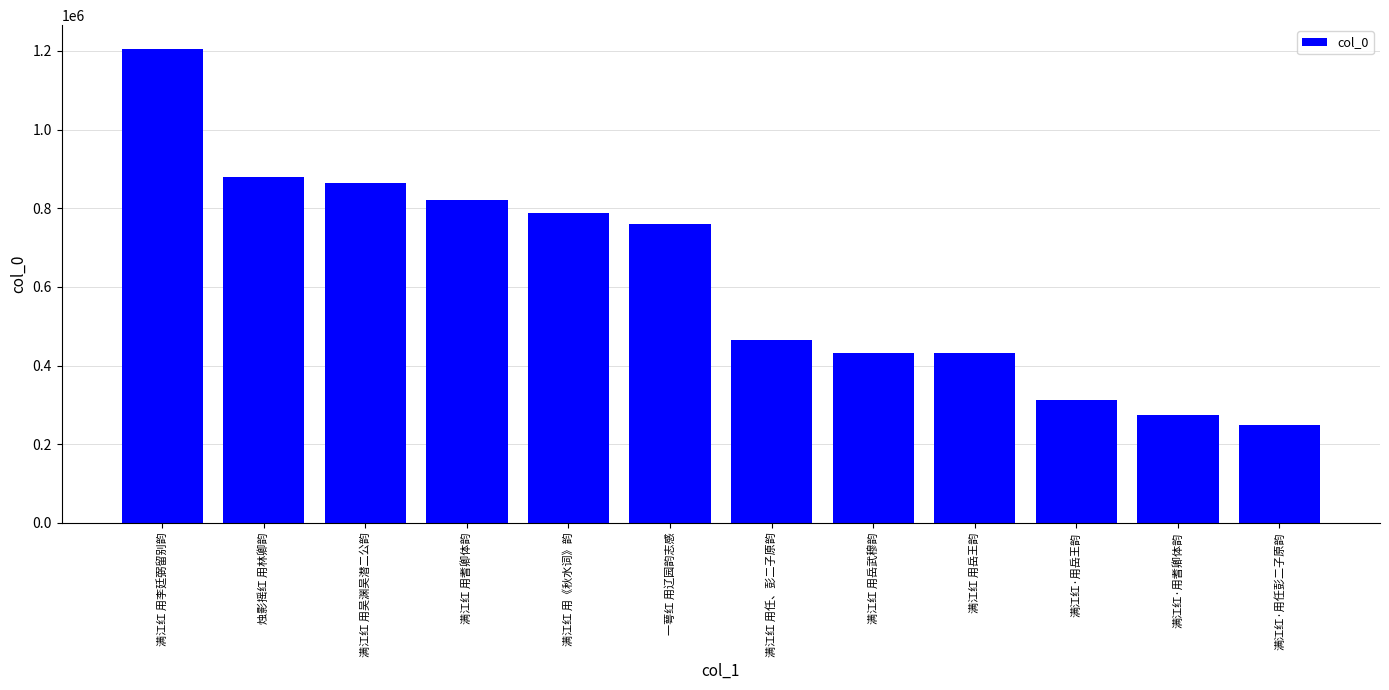

What is the change in value from 满江红 用耆卿体韵 to 满江红 用《秋水词》韵?

-32343